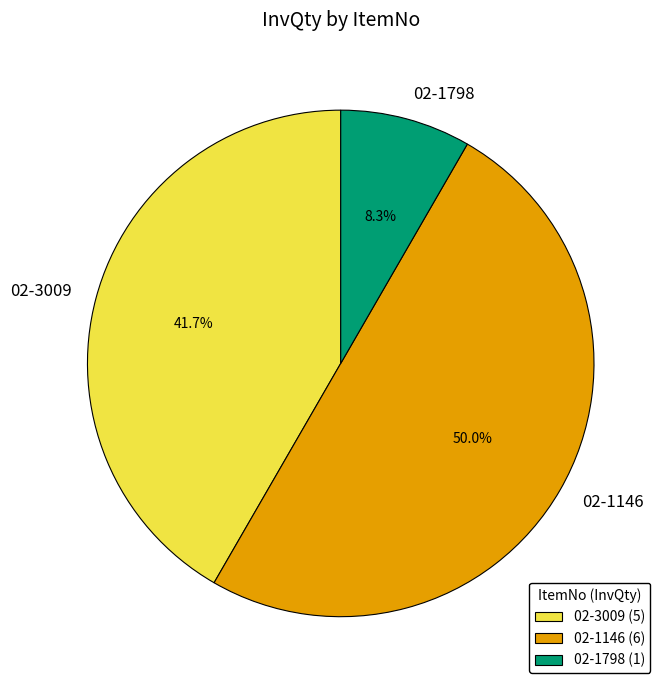

What percentage is the 02-1146 slice, to the nearest percent?

50%